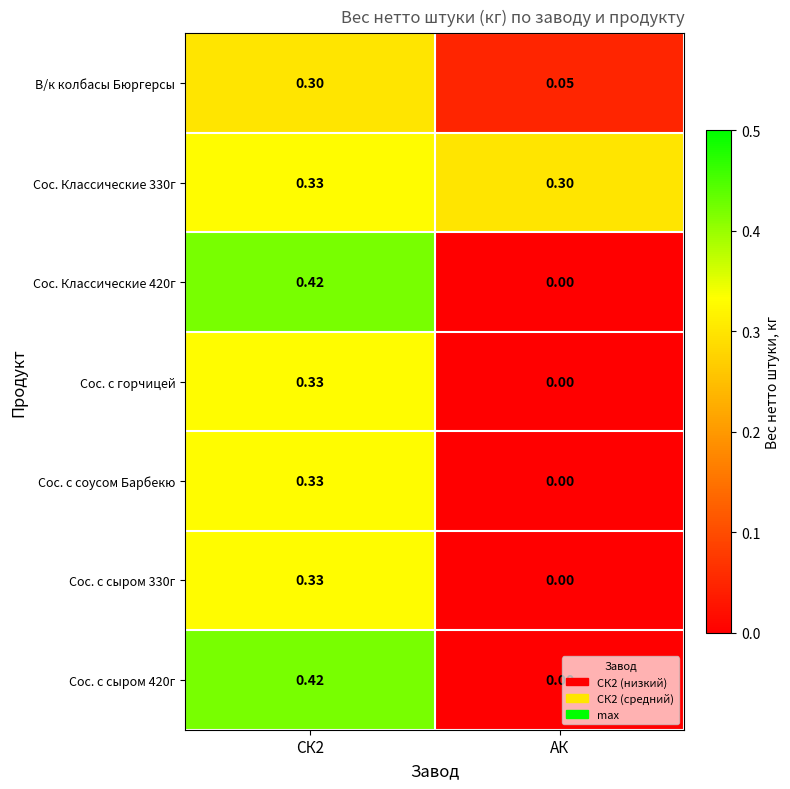

Is the value of Сос. с соусом Барбекю at СК2 greater than the value of Сос. Классические 420г at СК2?

No